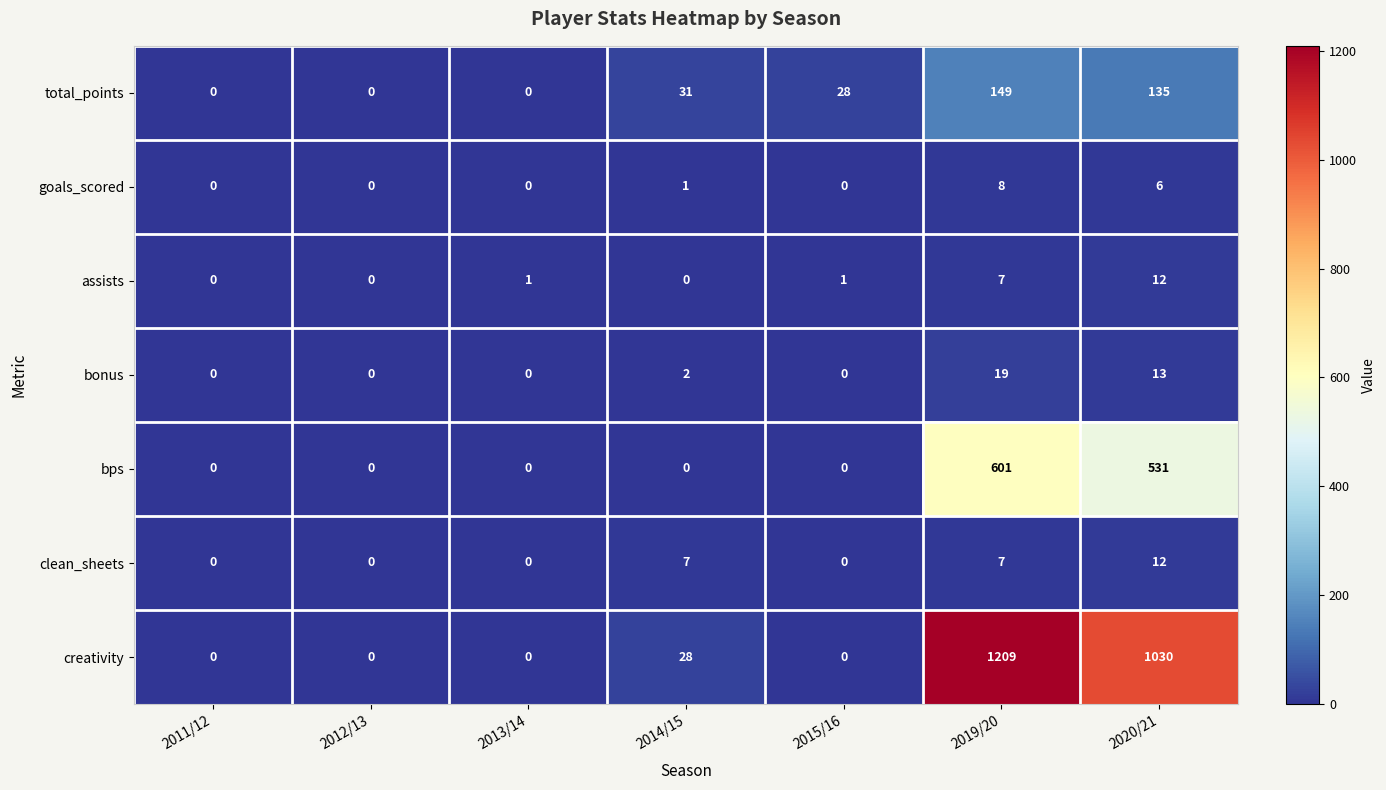

What is the total value across all series at 2019/20?

2000